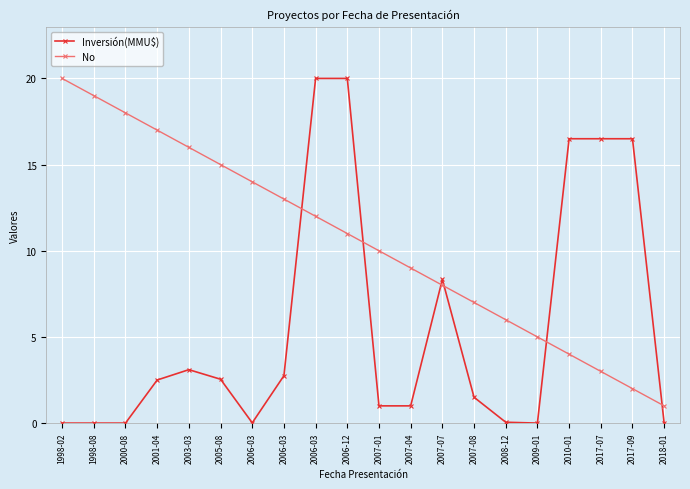

Is this an area chart (filled region under the line)?

No